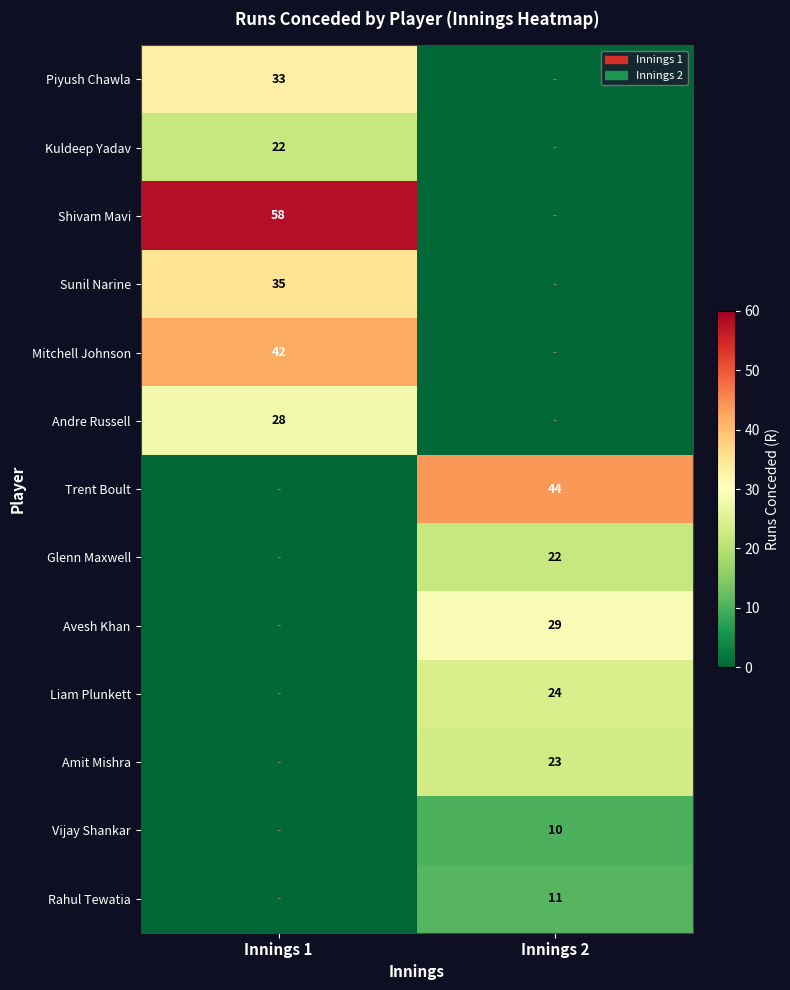

What is the greatest value displayed?

58